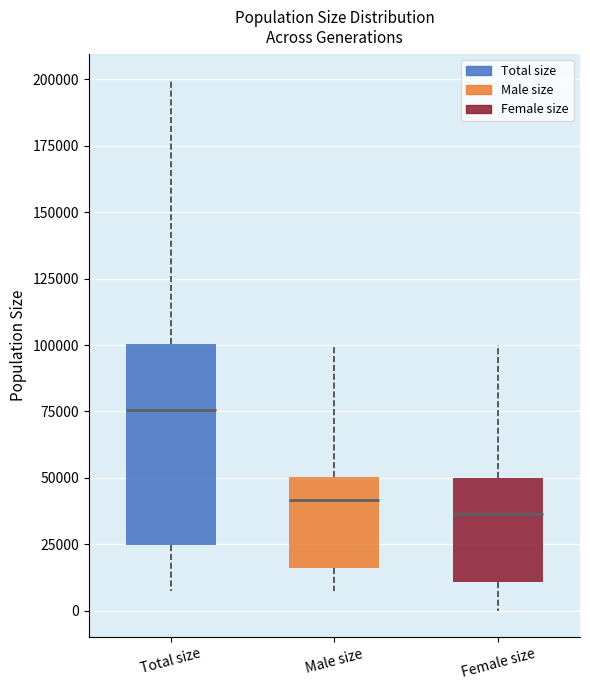

Comparing the boxes themselves (not the whiskers), which one is the tallest?

Total size